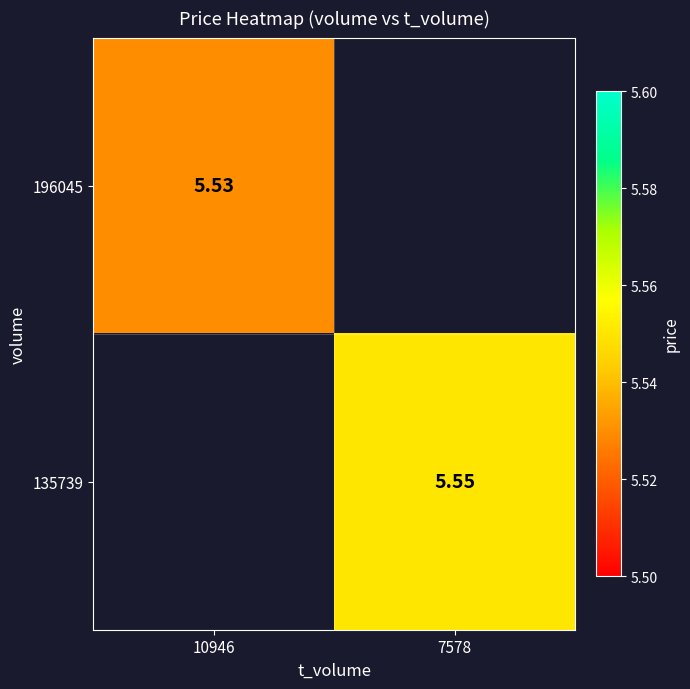

Read the 196045 value at 10946.

5.5